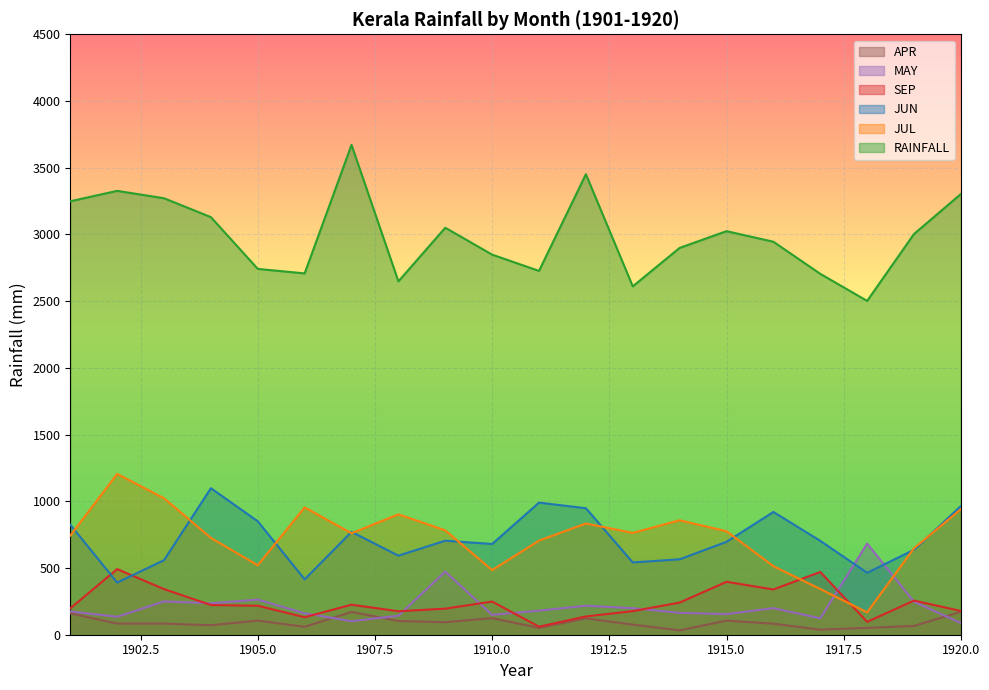

Does the chart display data point markers on the line(s)?

No